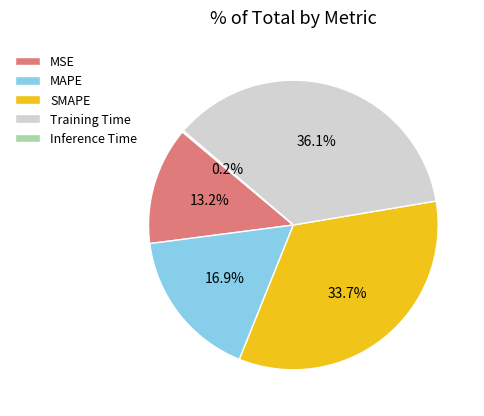

True or false: Training Time accounts for 36% of the total.

True